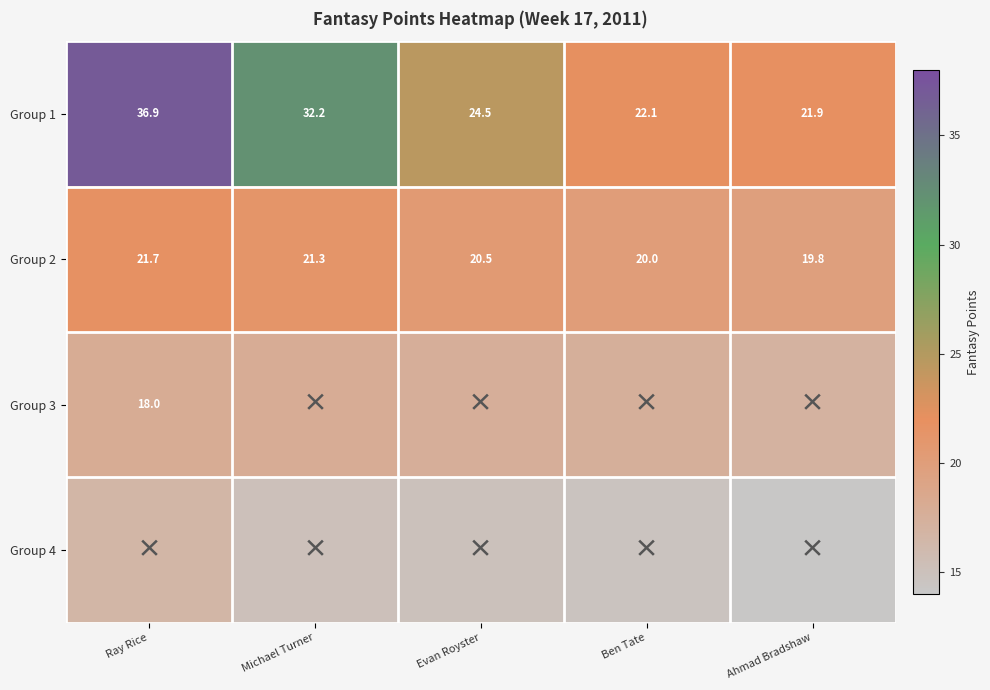

True or false: Group 2 has a value of 19.8 at Ahmad Bradshaw.

True